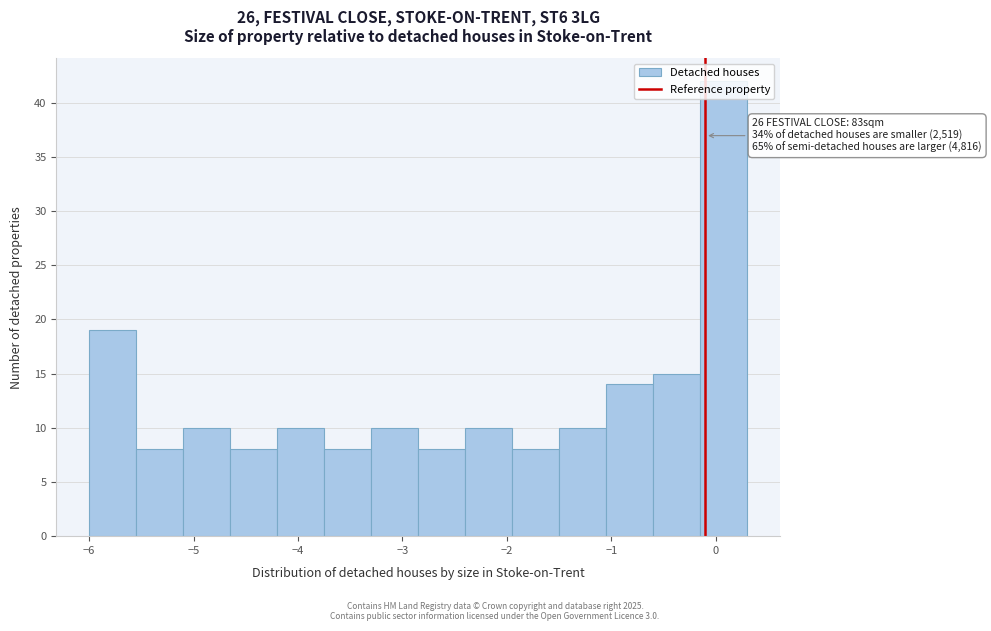

Which range on the x-axis has the tallest bar?

-0.15 to 0.30